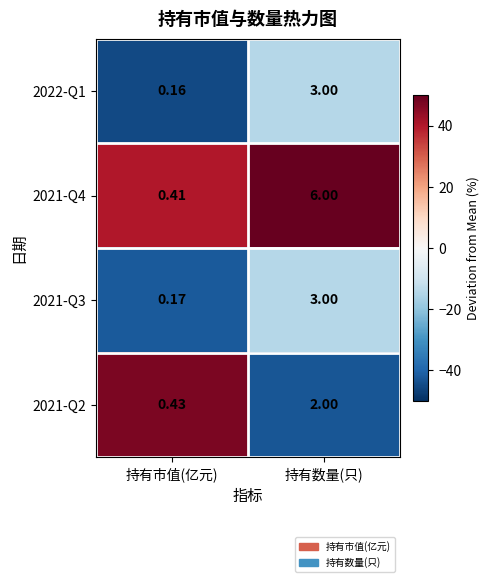

Is the value of 2021-Q3 at 持有数量(只) greater than the value of 2021-Q2 at 持有市值(亿元)?

Yes